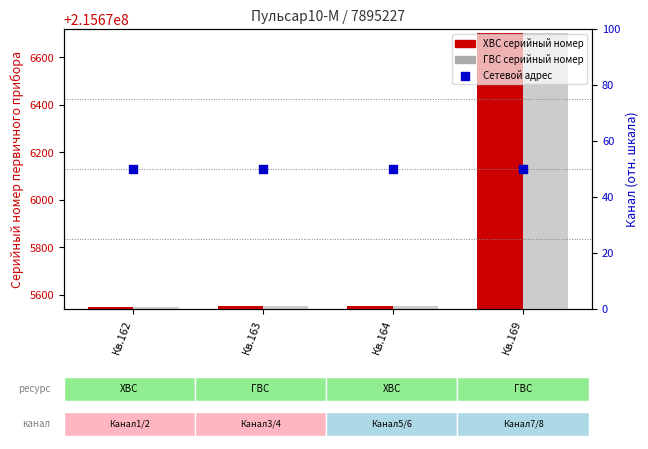

What is the total value across all series at Кв.162?

431351149